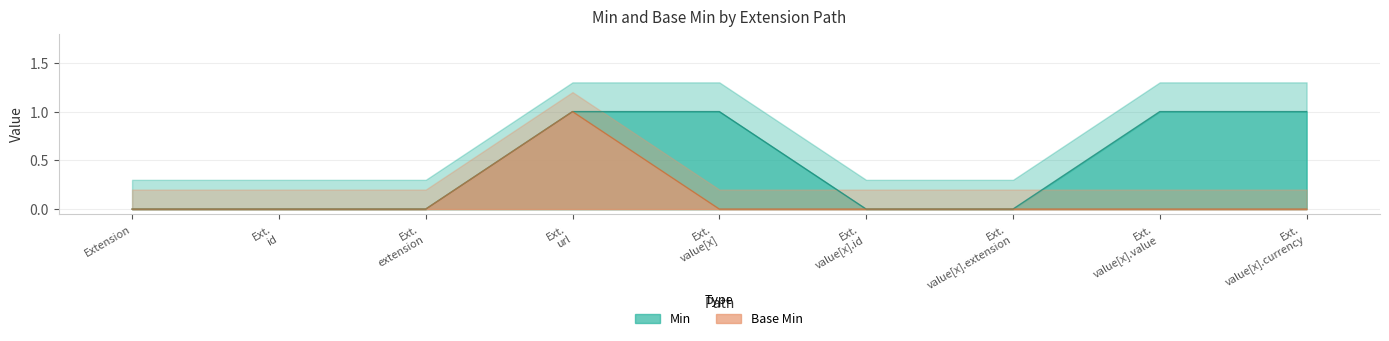

What is the label of the 4th point from the left?

Ext. url